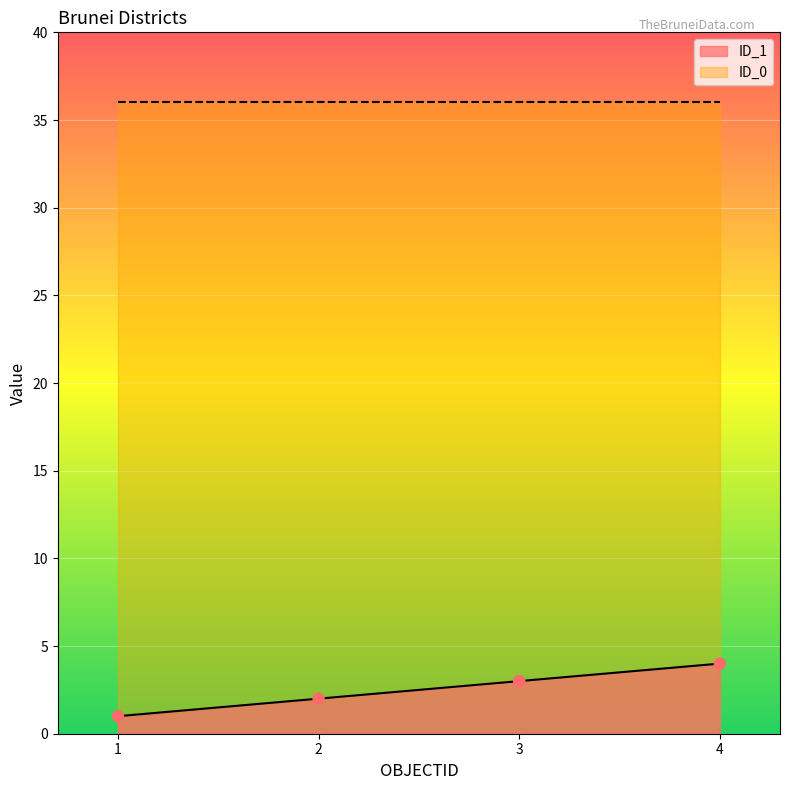

Approximately how many times larger is the value at 2 compared to 3?

0.7